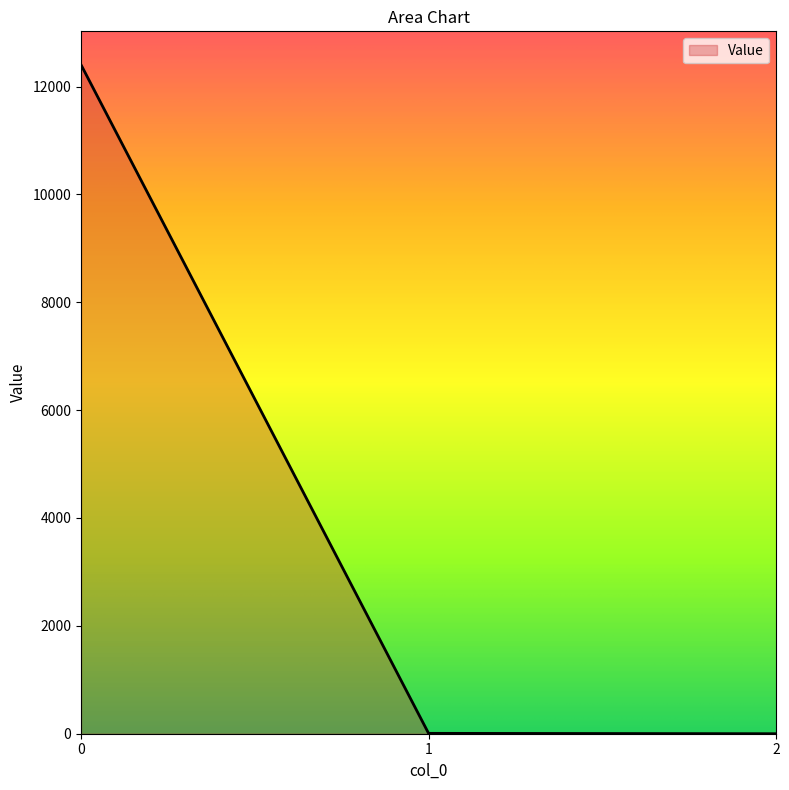

What is the maximum value shown in the chart?

12402.9